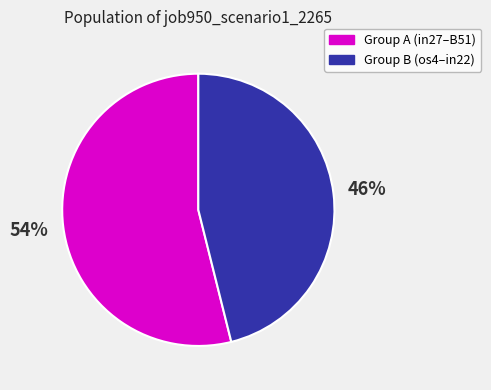

Is there any slice that represents more than half of the pie?

Yes